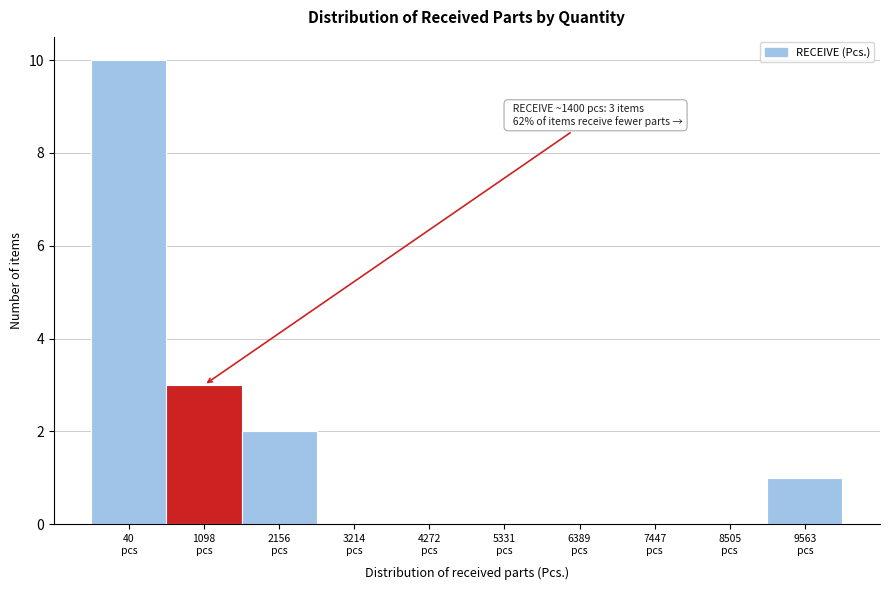

What is the maximum value shown in the chart?

10